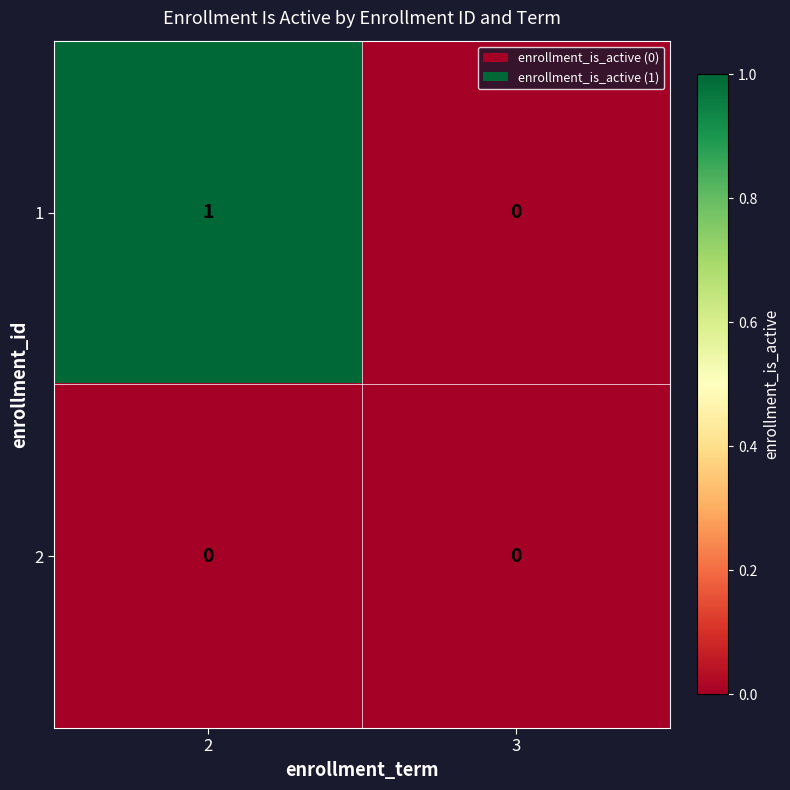

Is it true that 2 equals 0 at 3?

True